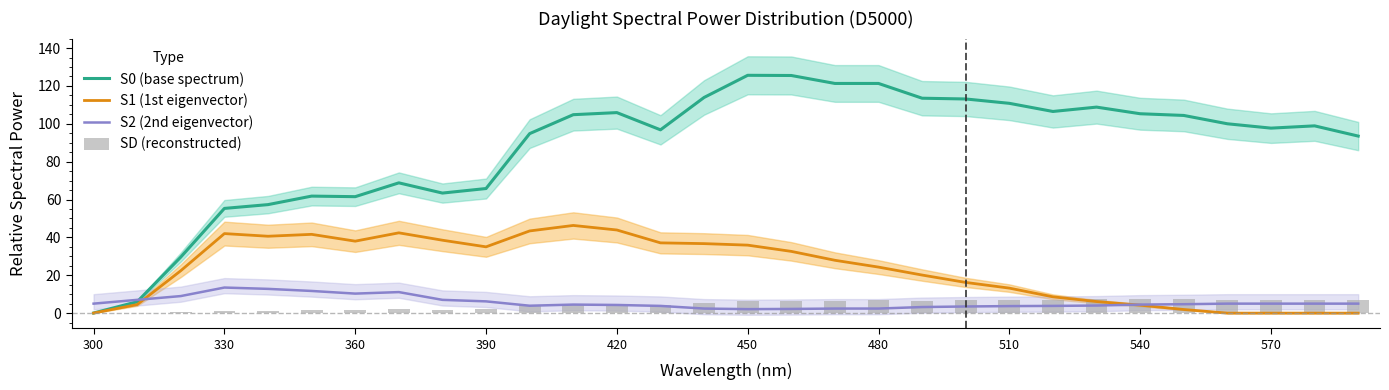

What is the highest value of the S0 (base spectrum) series?

125.6